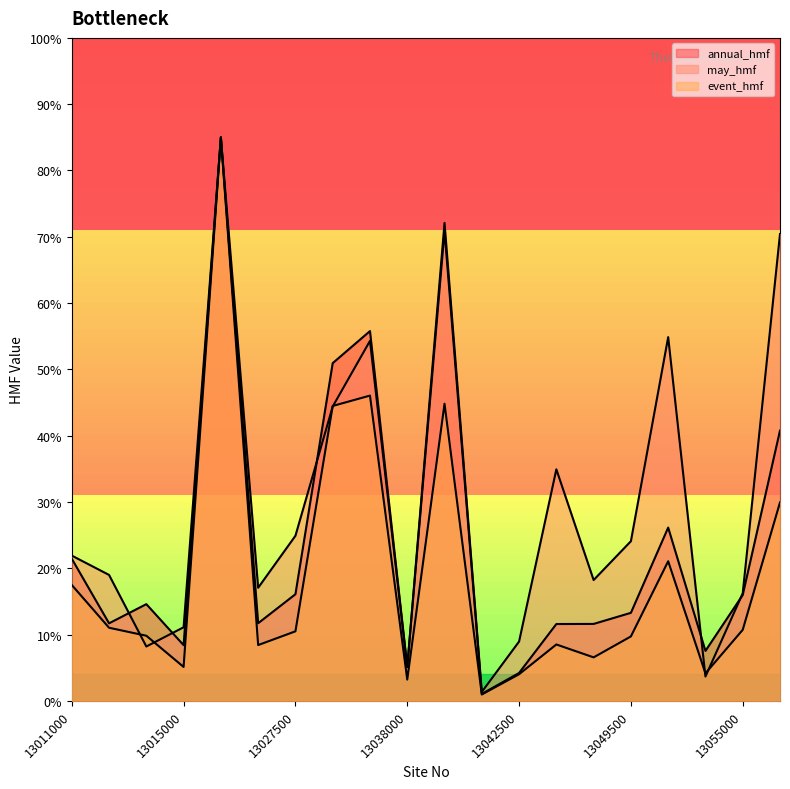

Does the chart have visible grid lines?

No